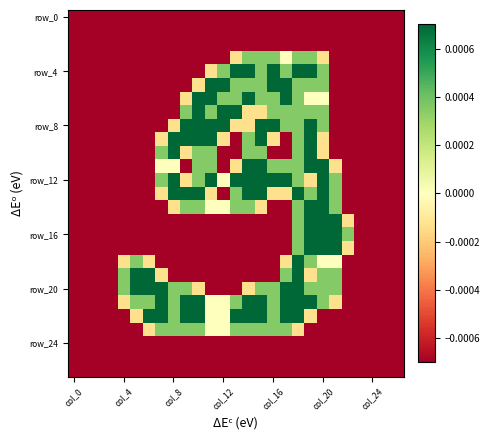

At which category is the sum across all series the highest?

18